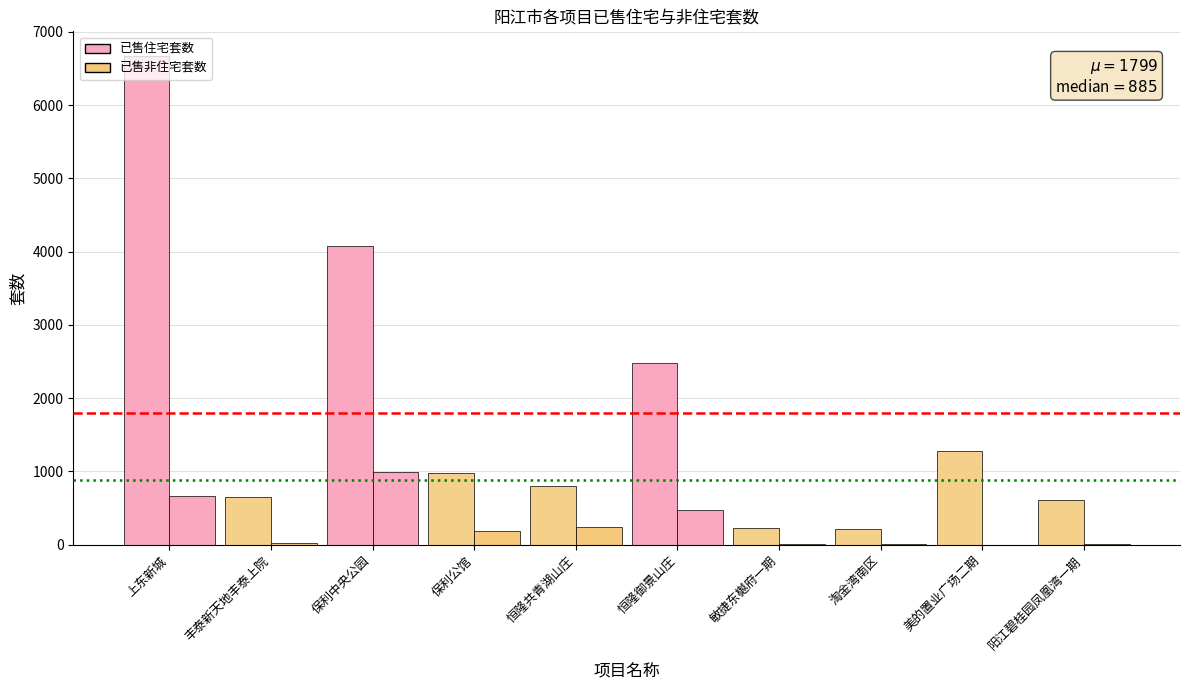

At 上东新城, list the series in order from largest to smallest.

已售住宅套数, 已售非住宅套数